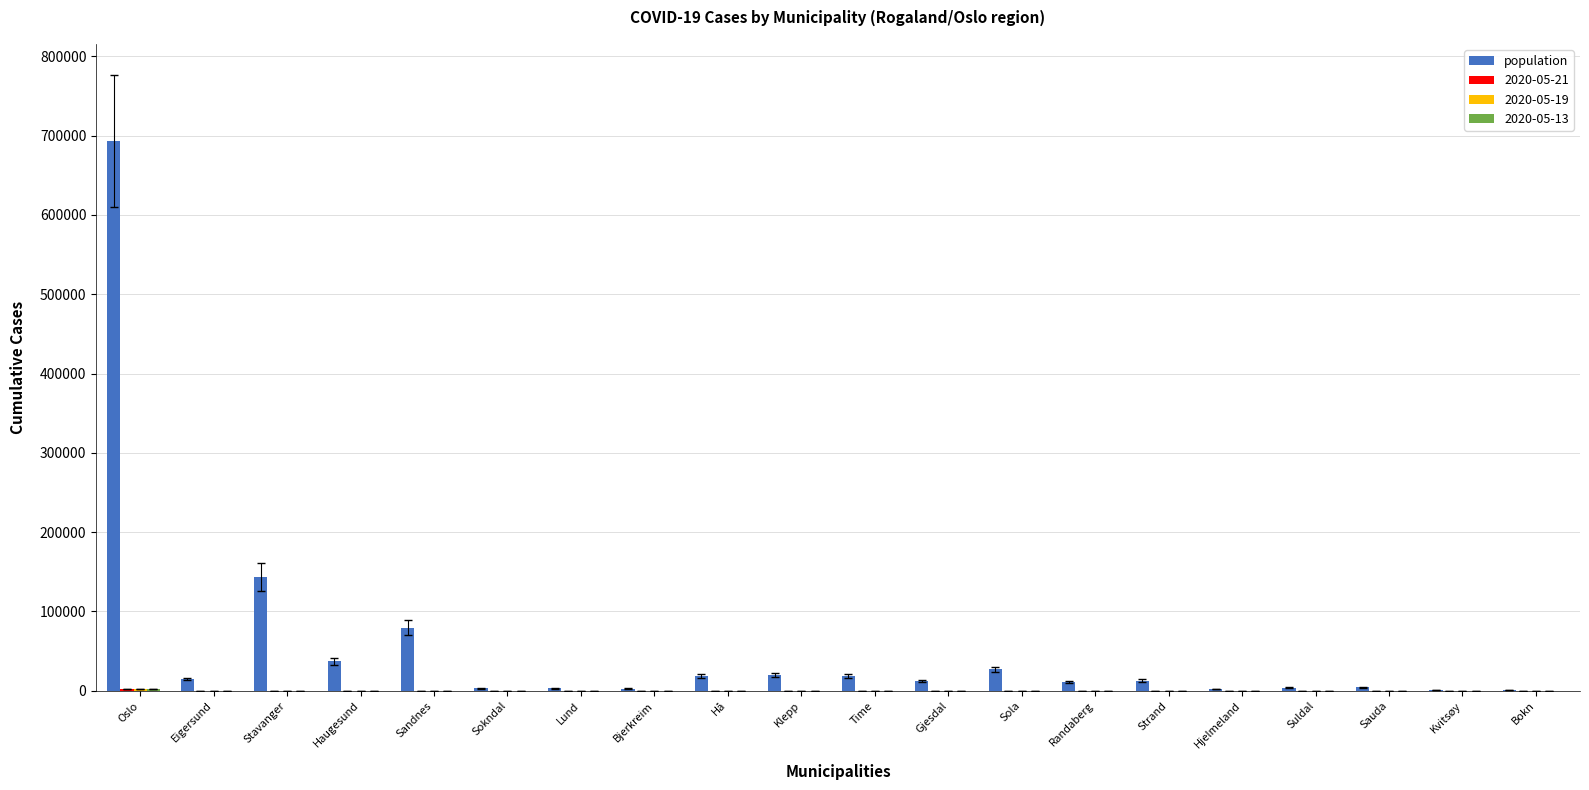

Which category has the highest value across all series?

Oslo